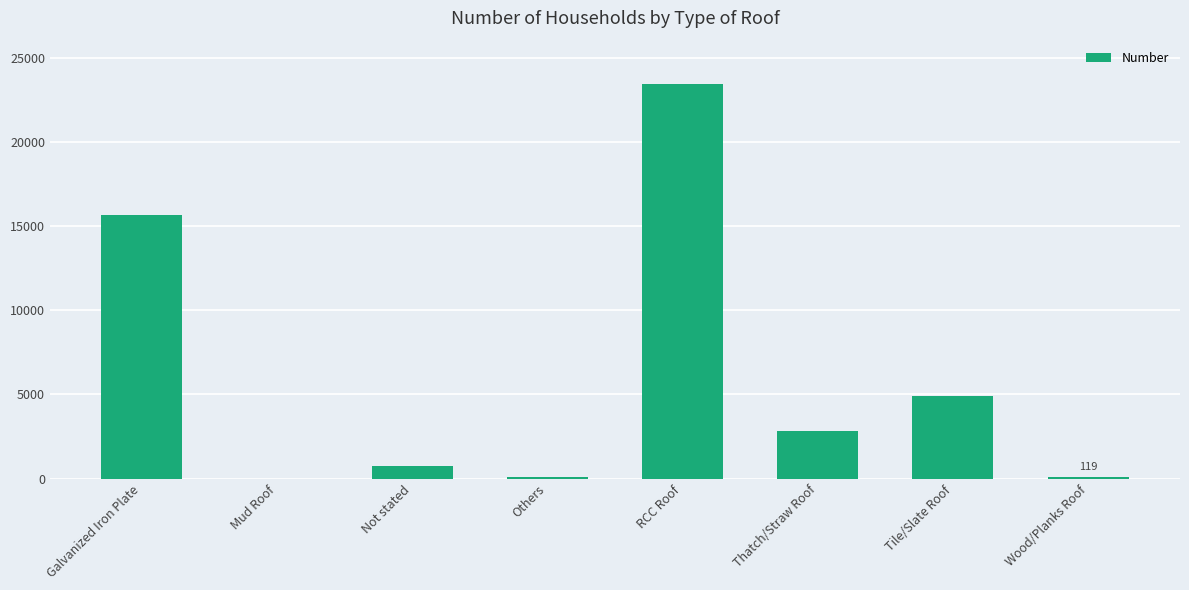

The chart shows a value of 996 at Tile/Slate Roof. True or false?

False